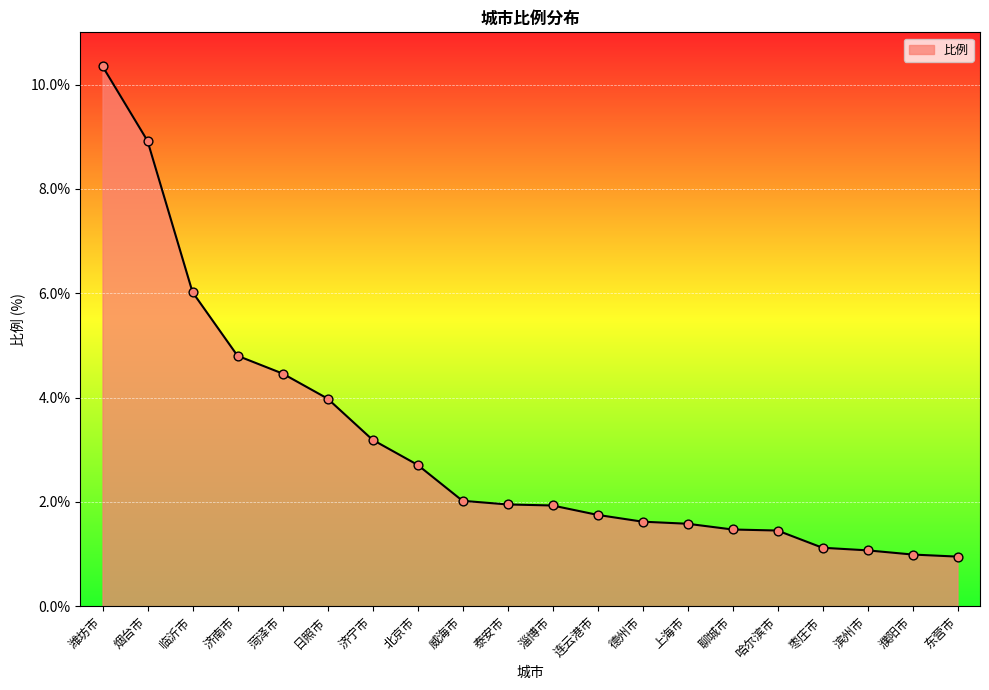

Between 上海市 and 濮阳市, which is larger?

上海市